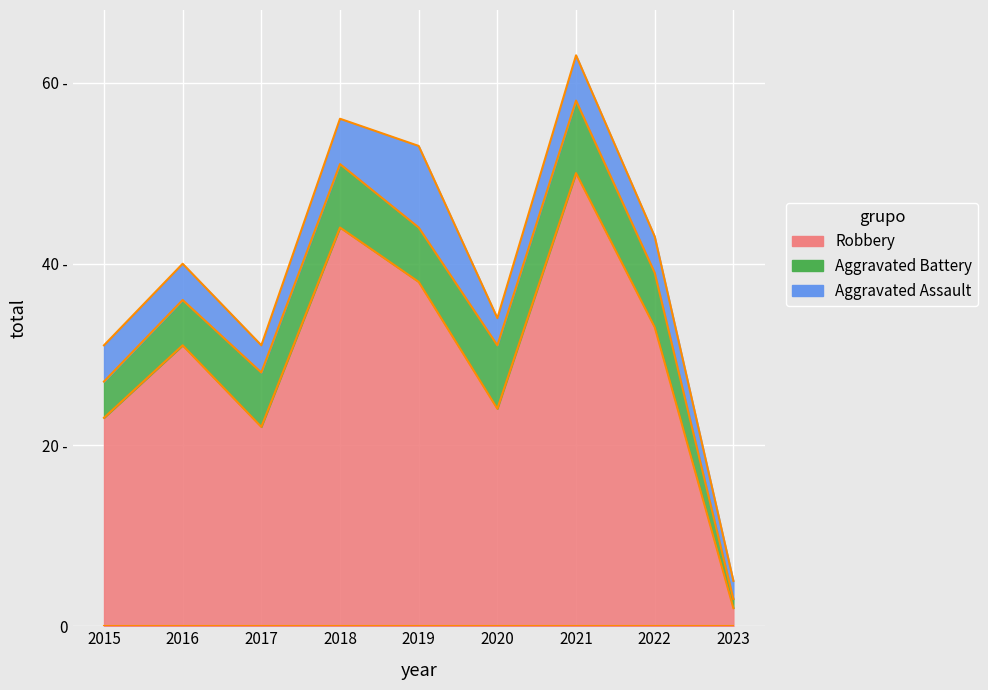

Is it true that Aggravated Battery equals 6 at 2017?

True